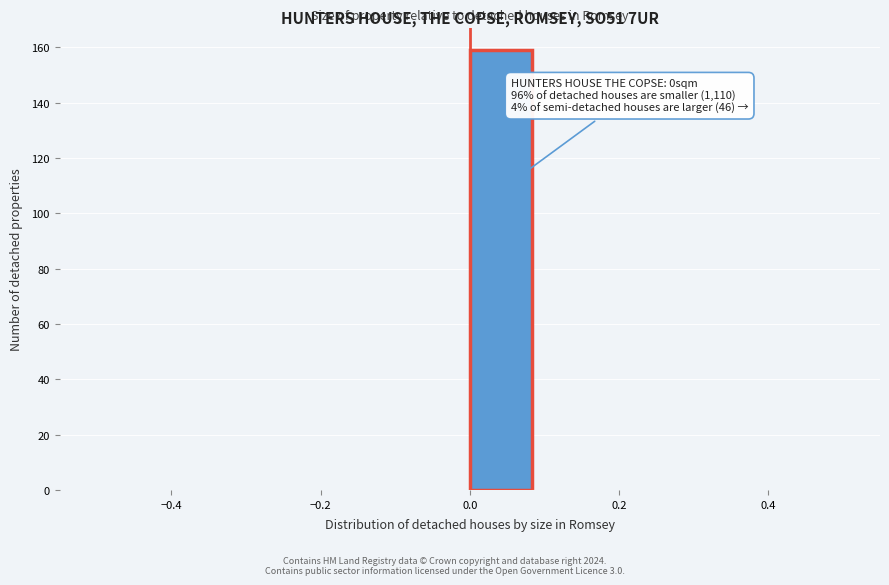

Over which range of the x-axis is the bar tallest?

0.00 to 0.08